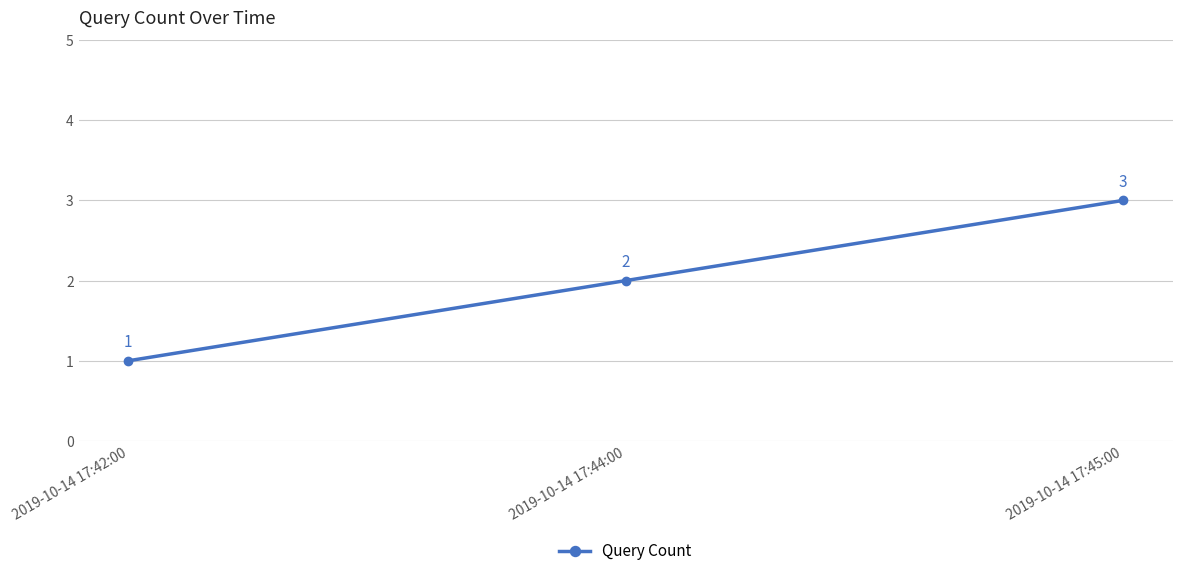

Count the values in the range 1 to 3.

3